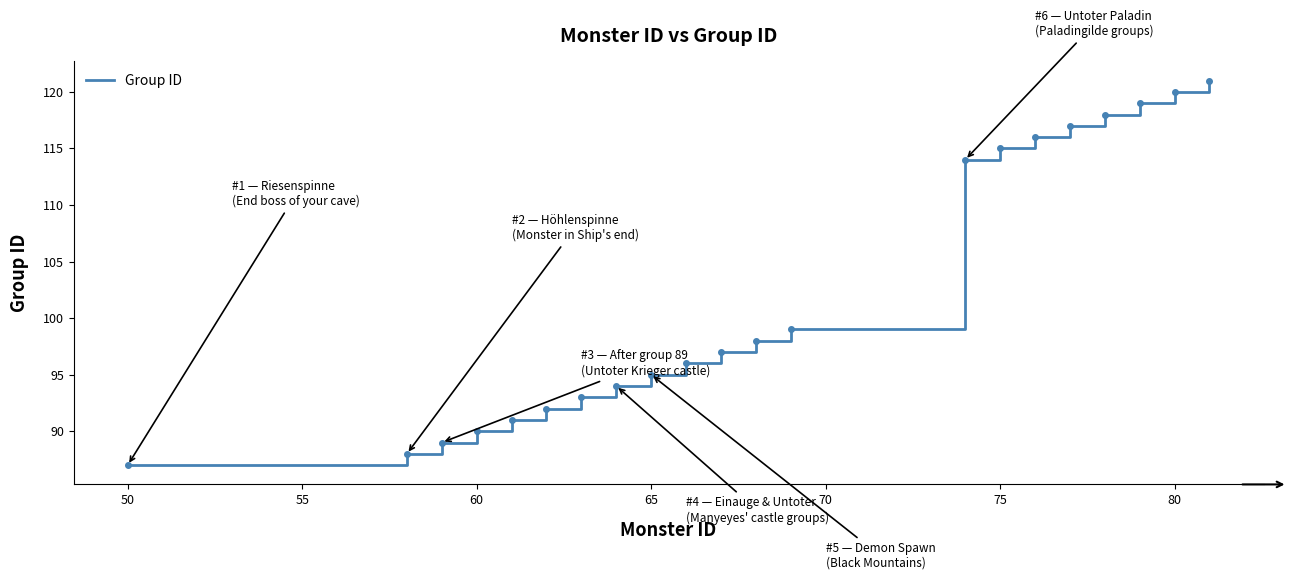

What is the difference between the maximum and minimum values?

34